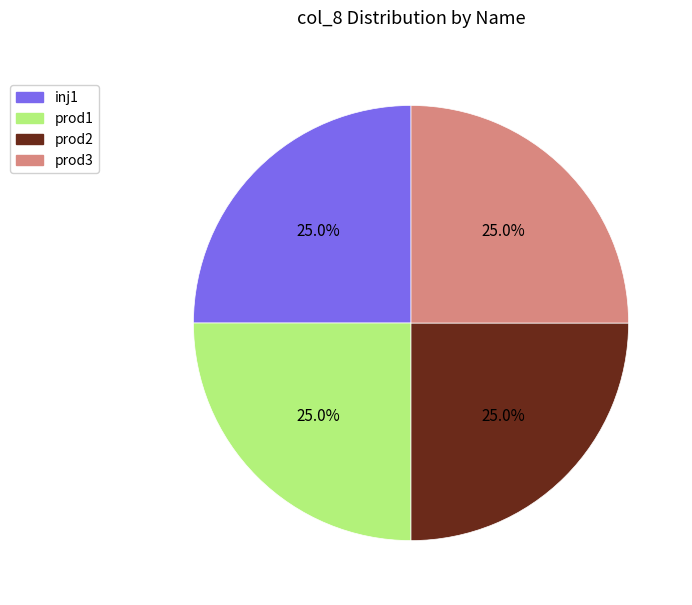

Approximately how many times larger is the value at inj1 compared to prod2?

1.0